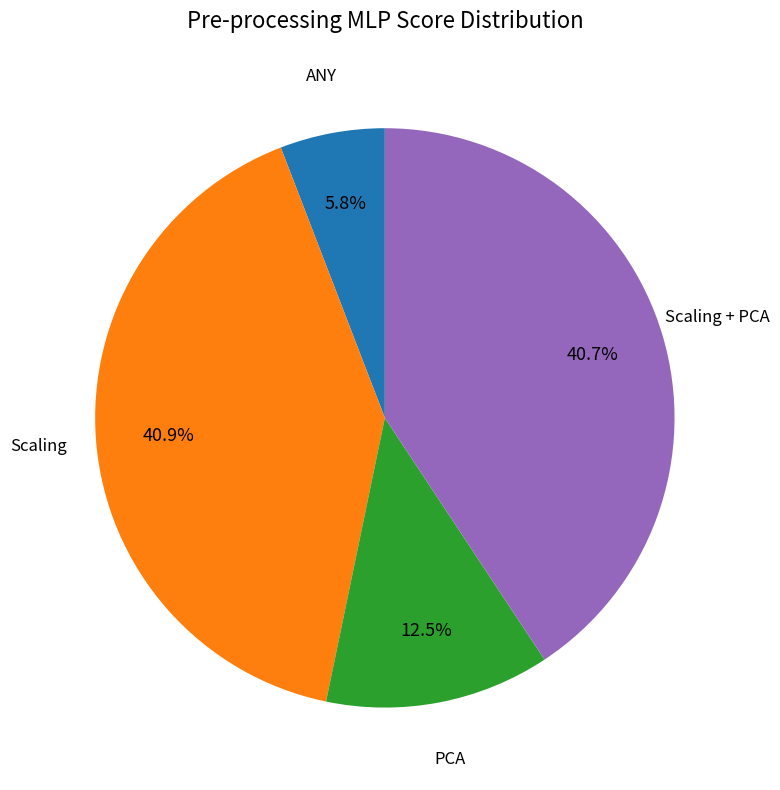

Does any single category account for the majority?

No